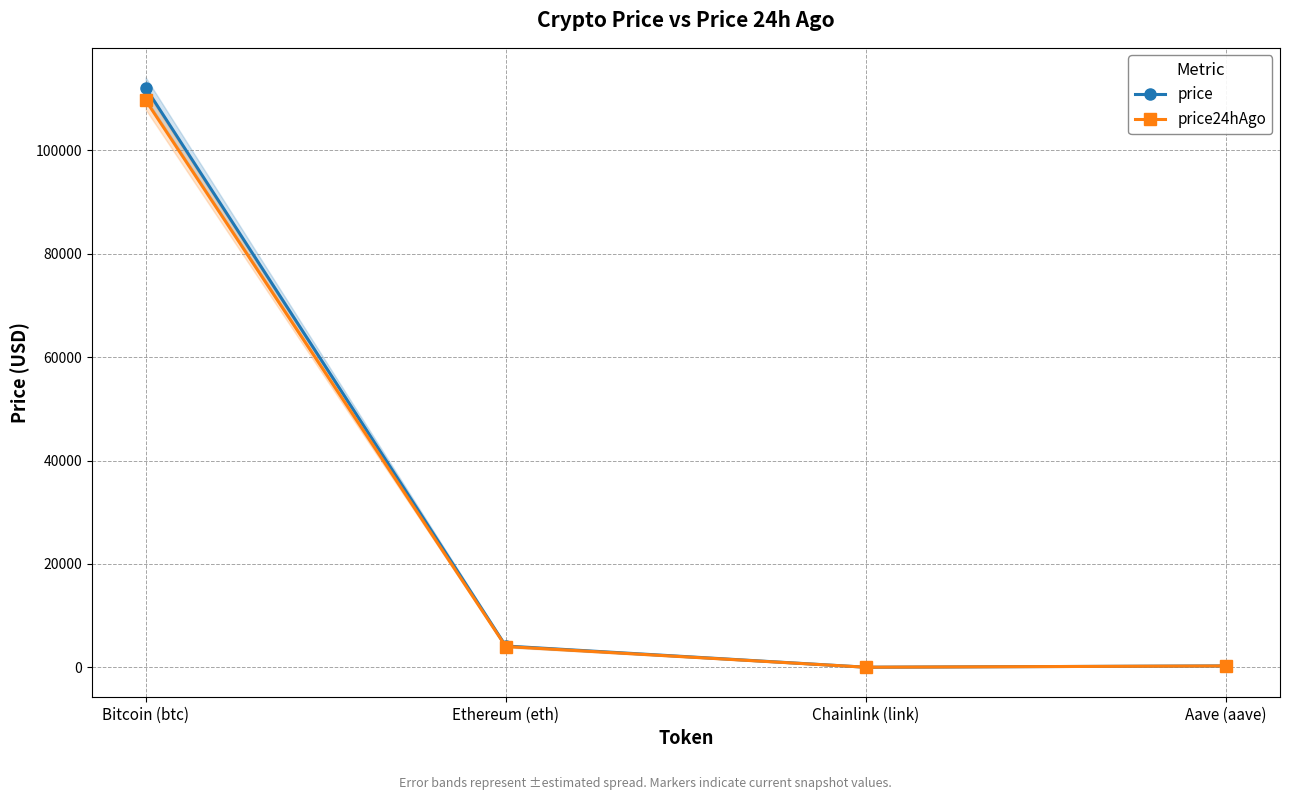

True or false: price and price24hAgo cross at least once.

False